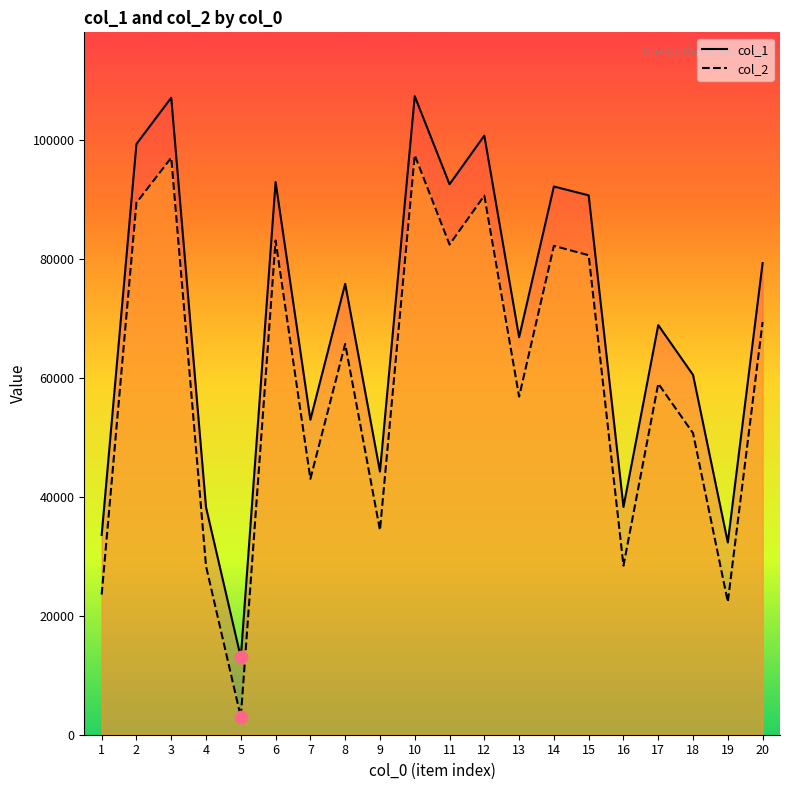

What is the total value across all series at 16?

66776